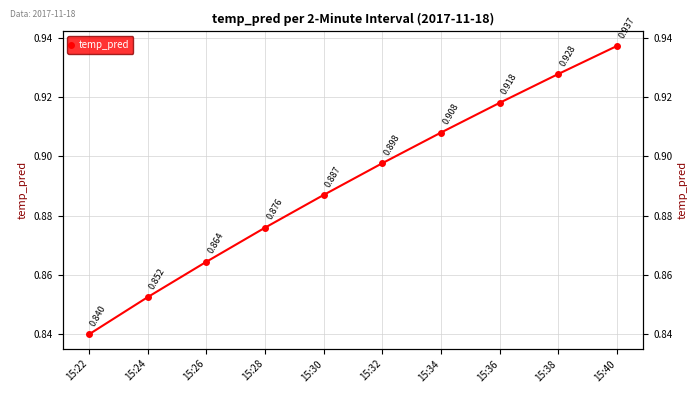

What is the value of the 1st point from the left?

0.8